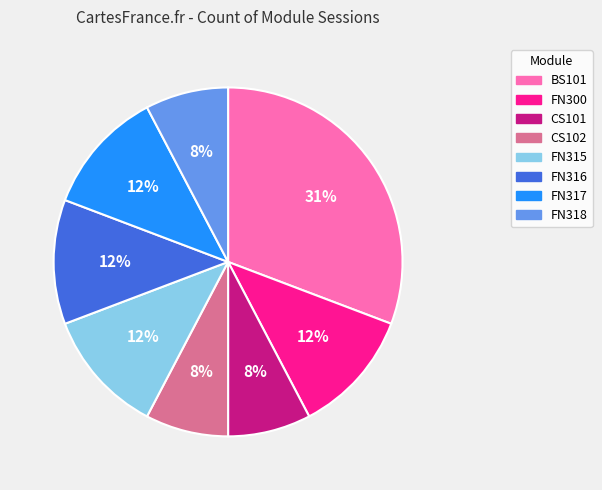

Do CS102 and FN316 together represent more than half of the pie?

No